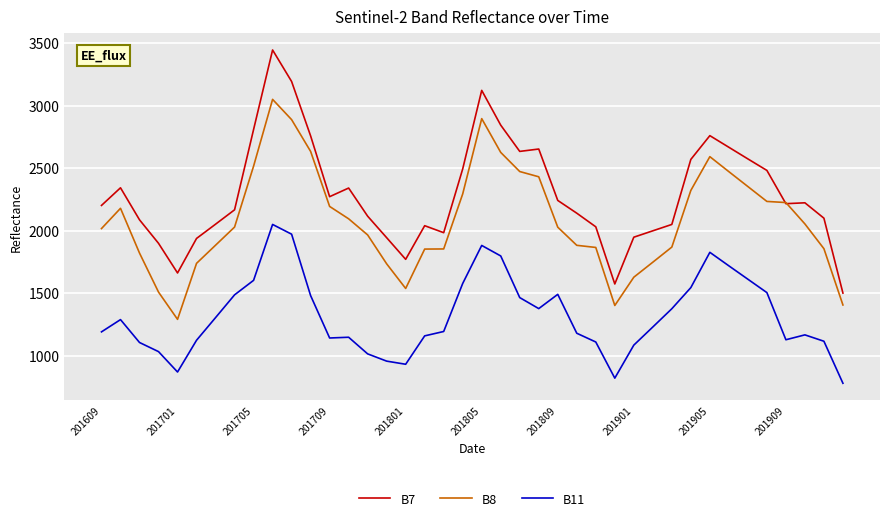

What is the maximum value shown in the chart?

3444